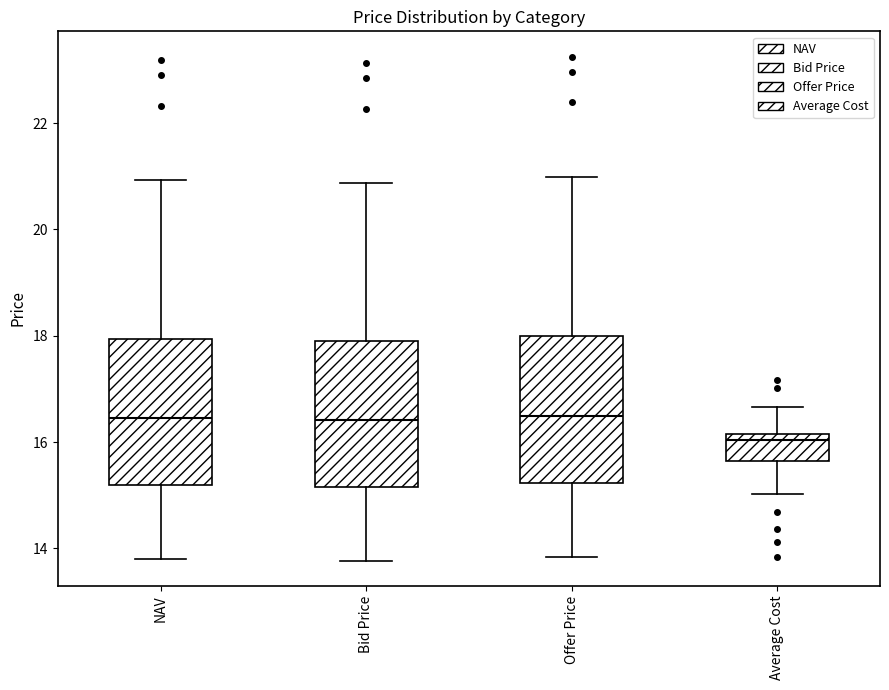

Where does the lower whisker of the box for Average Cost end on the y-axis? The values are not printed on the chart, so give them approximately, as read against the axis.

15.0